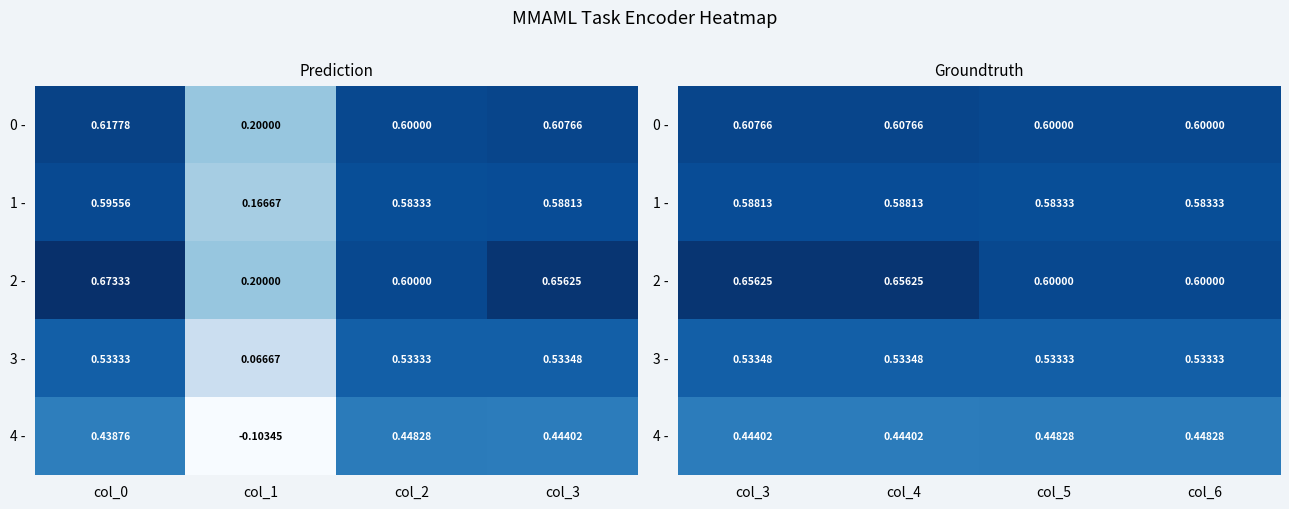

The value of 1 - at col_3 is 0.2. True or false?

False